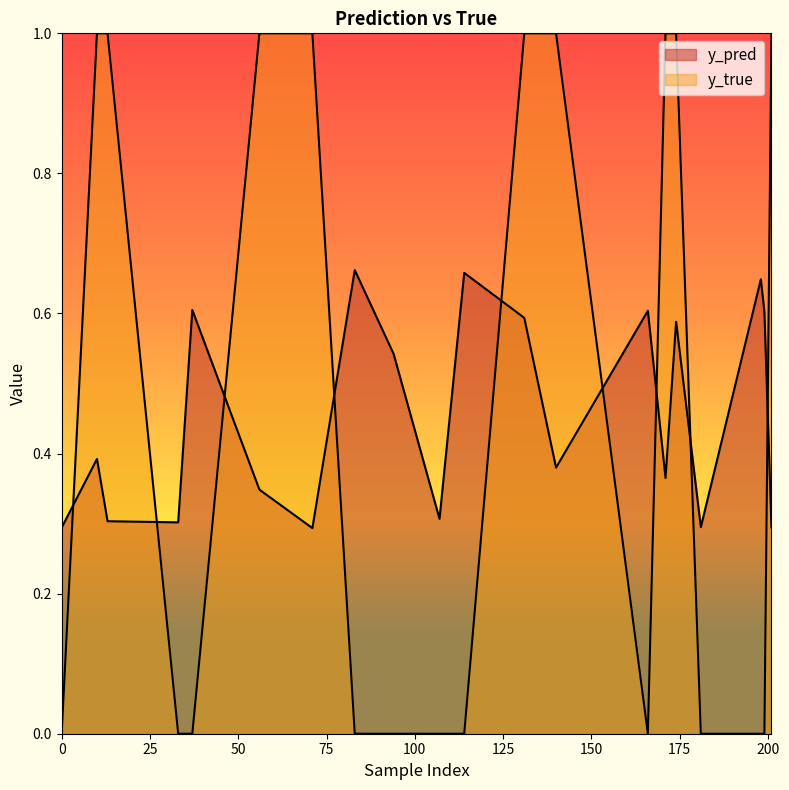

Reading right to left, what are all the values shown in this chart?

y_pred: 201=0.3	199=0.6	198=0.6	181=0.3	174=0.6	171=0.4	166=0.6	140=0.4	131=0.6	114=0.7	107=0.3	94=0.5	83=0.7	71=0.3	56=0.3	37=0.6	33=0.3	13=0.3	10=0.4	0=0.3
y_true: 201=1.0	199=0.0	198=0.0	181=0.0	174=1.0	171=1.0	166=0.0	140=1.0	131=1.0	114=0.0	107=0.0	94=0.0	83=0.0	71=1.0	56=1.0	37=0.0	33=0.0	13=1.0	10=1.0	0=0.0